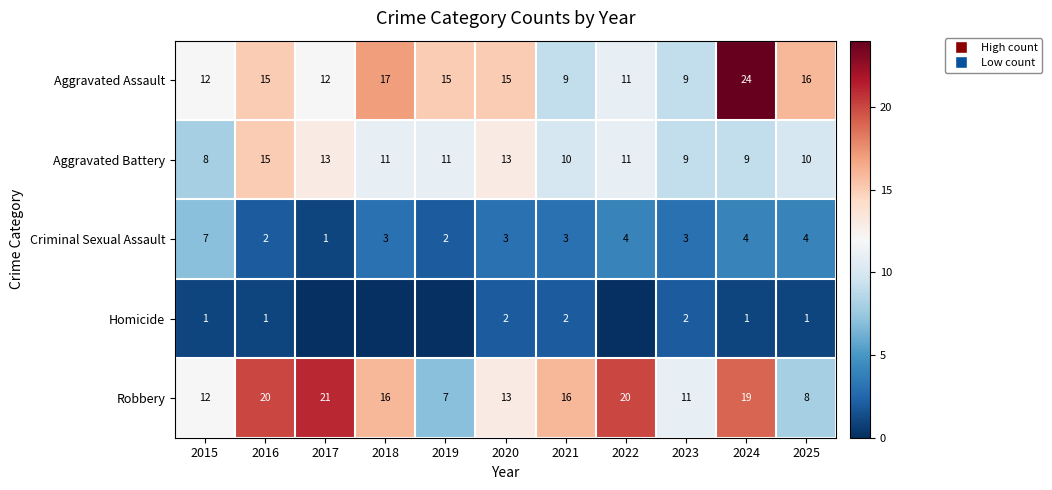

What is the highest value of the Aggravated Battery series?

15